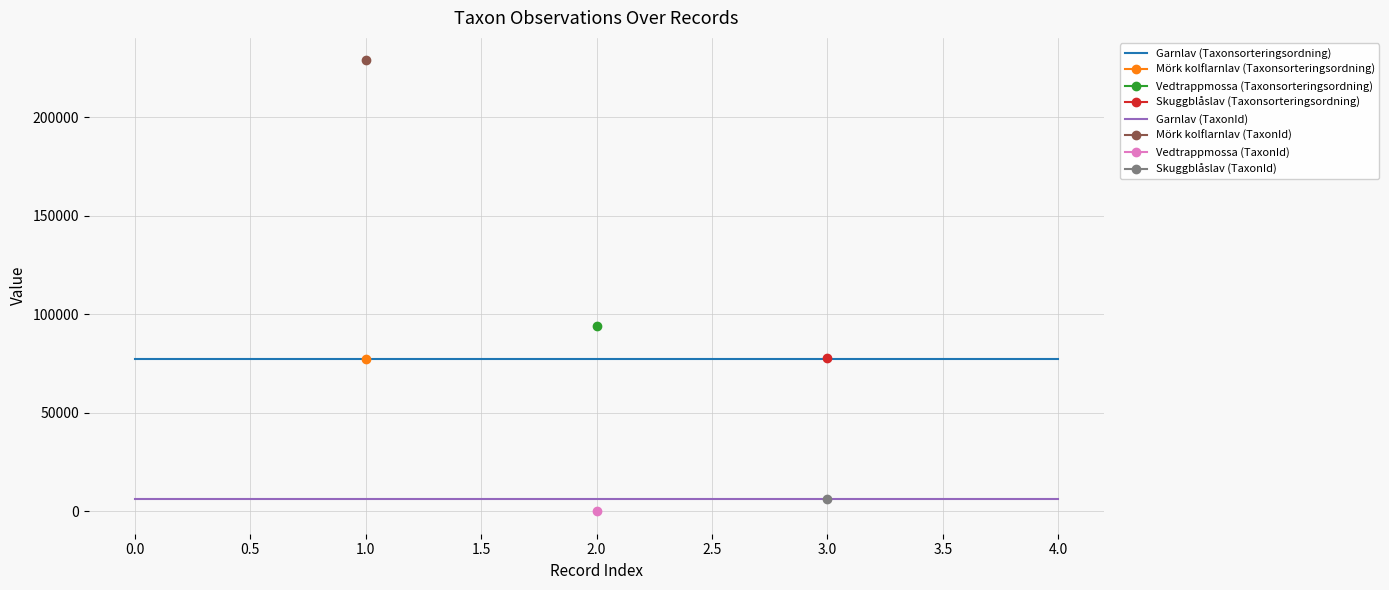

How many lines are shown in the chart?

2